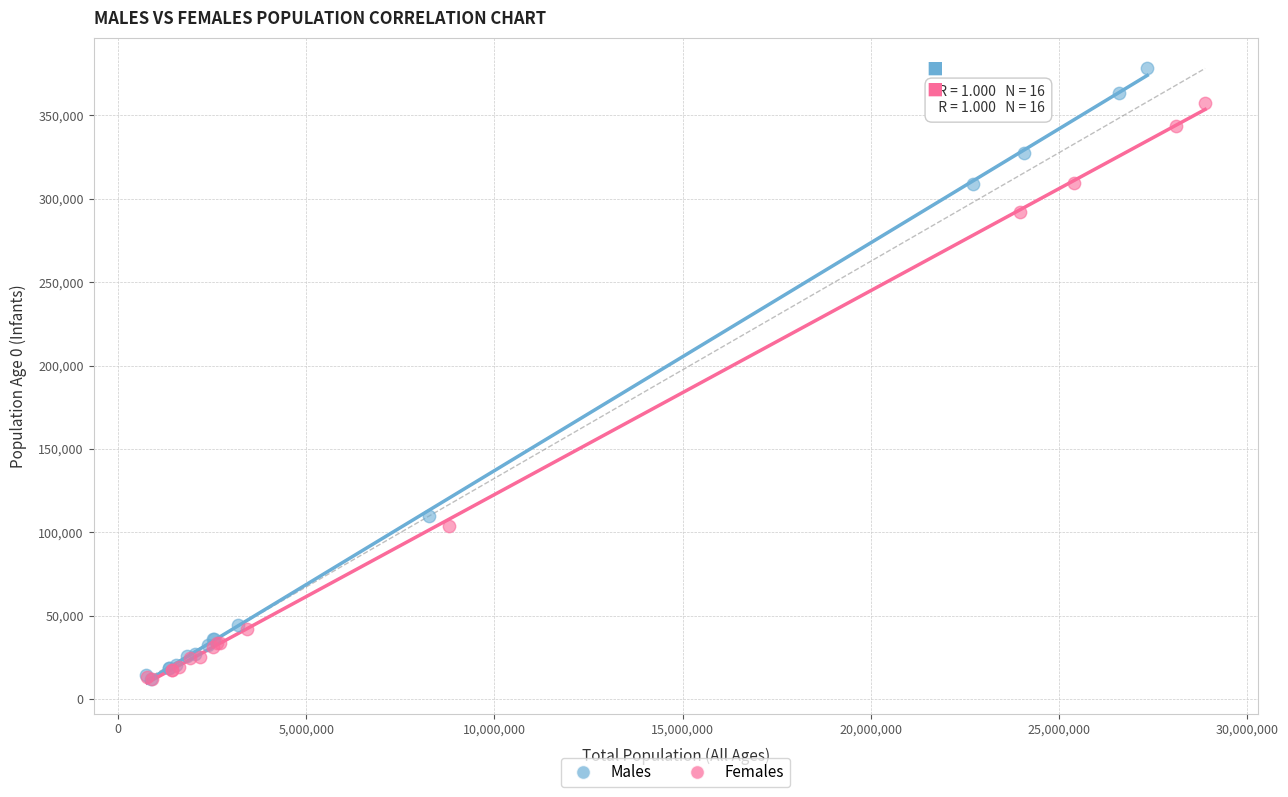

Which series has the largest Y range (max minus min)?

Males